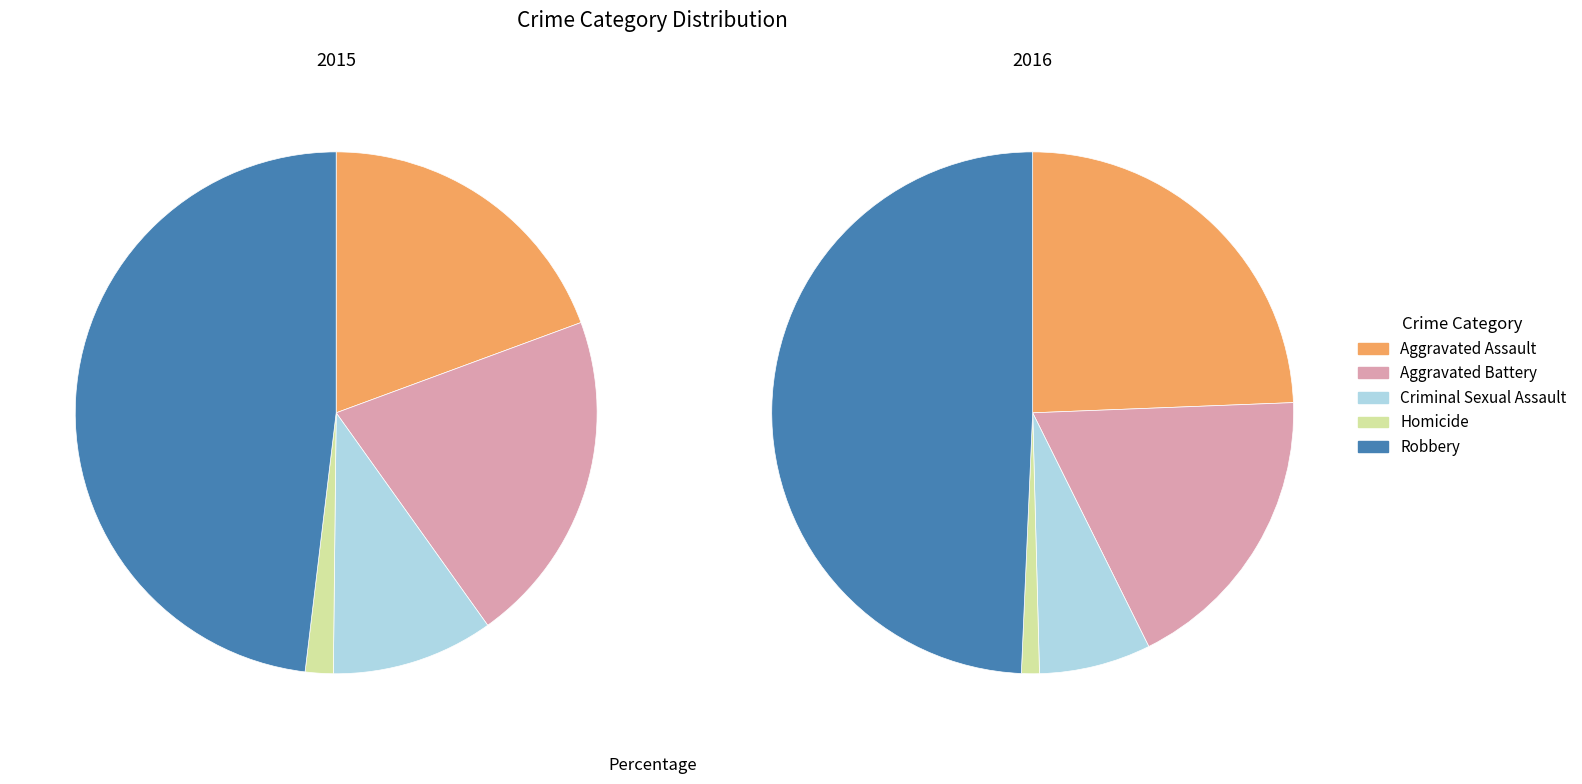

How many segments does this pie chart have?

5